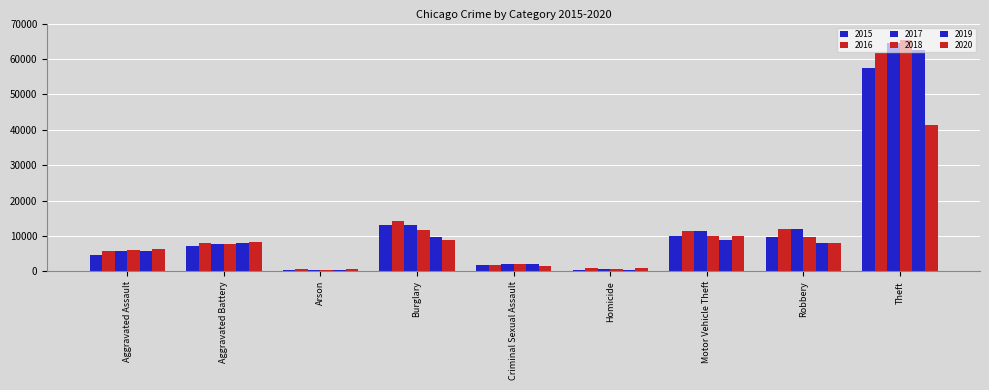

Reading left to right, extract all data points from this chart.

2015: Aggravated Assault=4480	Aggravated Battery=7019	Arson=448	Burglary=13184	Criminal Sexual Assault=1705	Homicide=496	Motor Vehicle Theft=10068	Robbery=9638	Theft=57351
2016: Aggravated Assault=5713	Aggravated Battery=8086	Arson=515	Burglary=14289	Criminal Sexual Assault=1854	Homicide=786	Motor Vehicle Theft=11285	Robbery=11960	Theft=61623
2017: Aggravated Assault=5793	Aggravated Battery=7845	Arson=444	Burglary=13001	Criminal Sexual Assault=1978	Homicide=672	Motor Vehicle Theft=11380	Robbery=11880	Theft=64386
2018: Aggravated Assault=6002	Aggravated Battery=7735	Arson=373	Burglary=11747	Criminal Sexual Assault=2036	Homicide=588	Motor Vehicle Theft=9985	Robbery=9681	Theft=65290
2019: Aggravated Assault=5841	Aggravated Battery=7858	Arson=376	Burglary=9638	Criminal Sexual Assault=1919	Homicide=499	Motor Vehicle Theft=8978	Robbery=7995	Theft=62495
2020: Aggravated Assault=6265	Aggravated Battery=8321	Arson=588	Burglary=8758	Criminal Sexual Assault=1491	Homicide=787	Motor Vehicle Theft=9959	Robbery=7855	Theft=41341